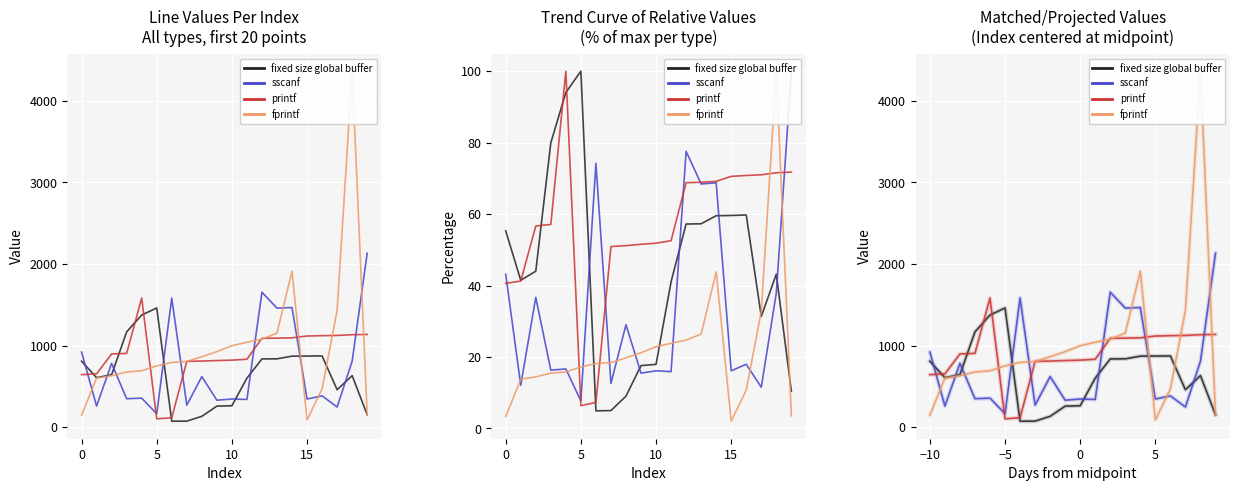

Which series has the widest spread of values?

fprintf